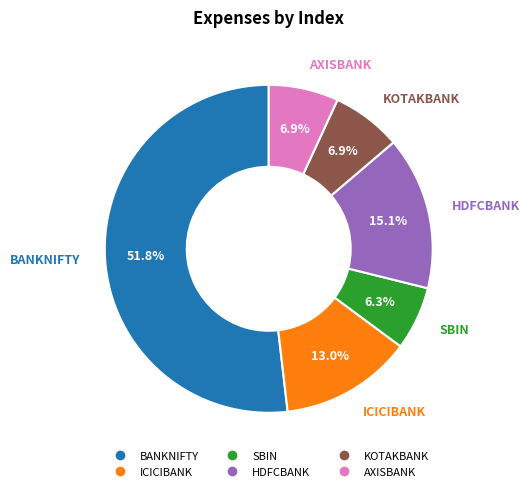

True or false: ICICIBANK accounts for 25% of the total.

False